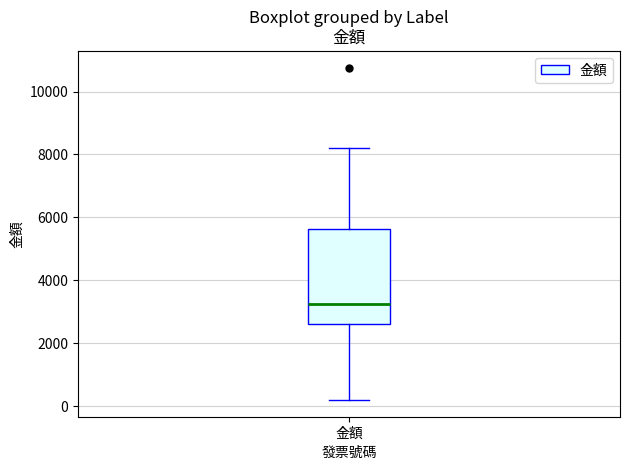

Transcribe this box plot: give where the median line is, the range the box spans, and where the two whiskers end, as read against the y-axis. The values are not printed on the chart, so give them approximately, as read against the axis.

median 3200, box 2600 to 5600, whiskers 200 to 8200